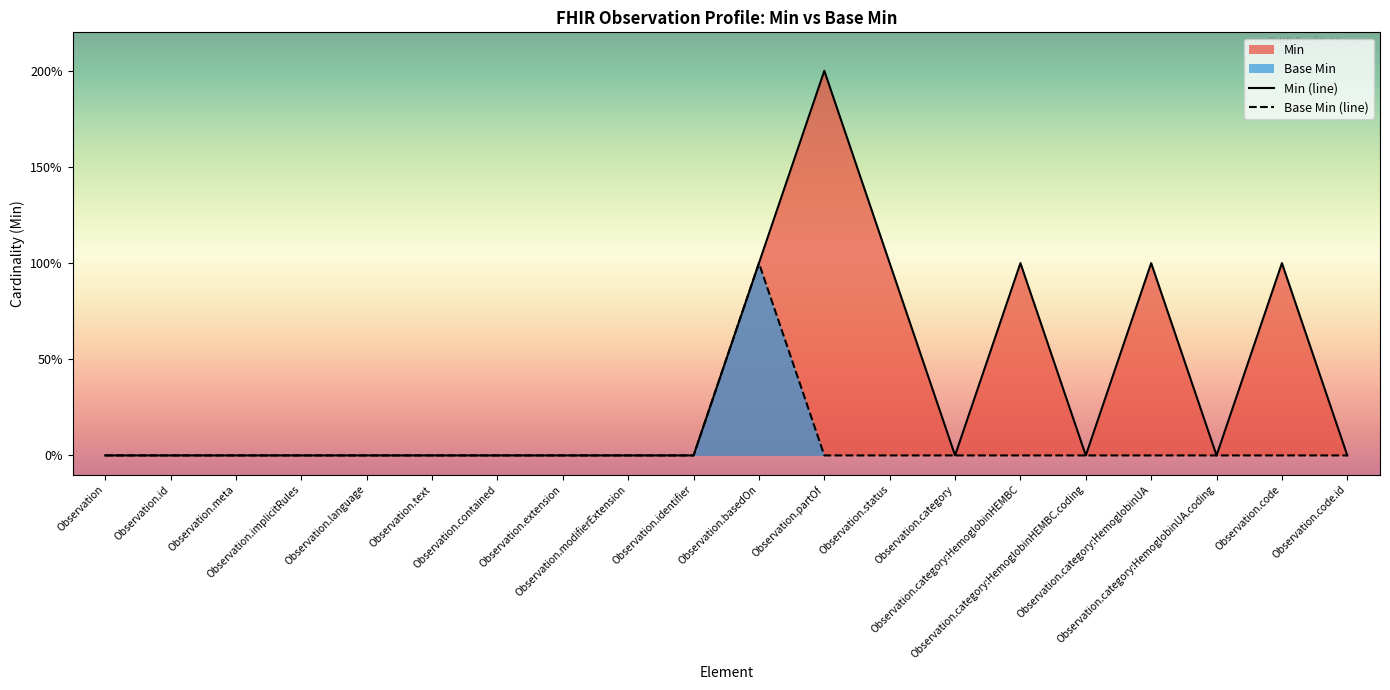

How many lines are shown in the chart?

2